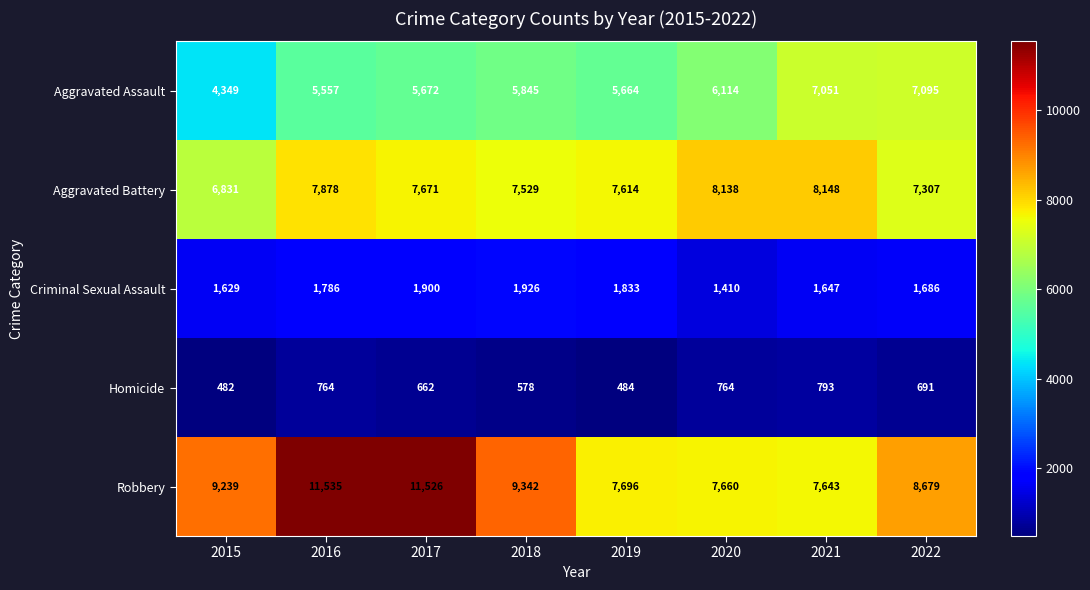

What is the sum of all Homicide values?

5218